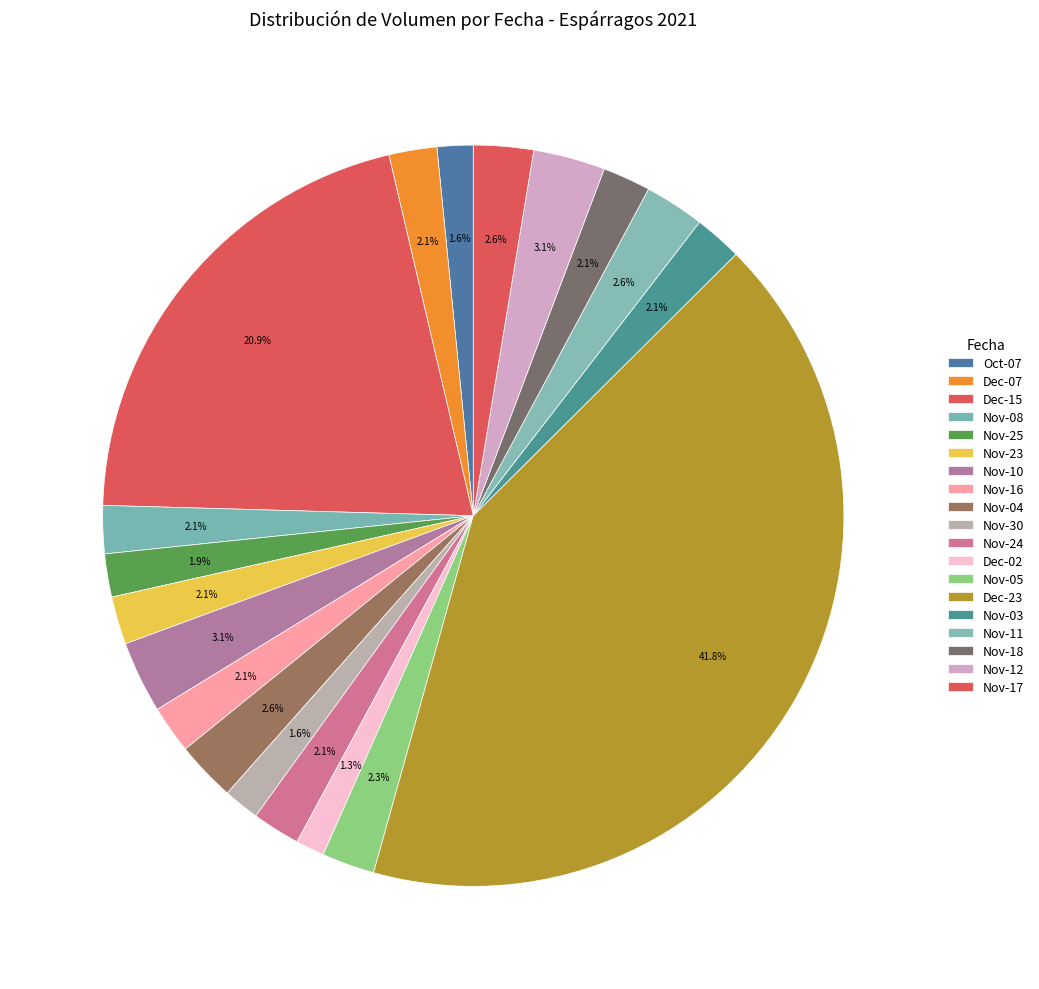

Does any single category account for the majority?

No